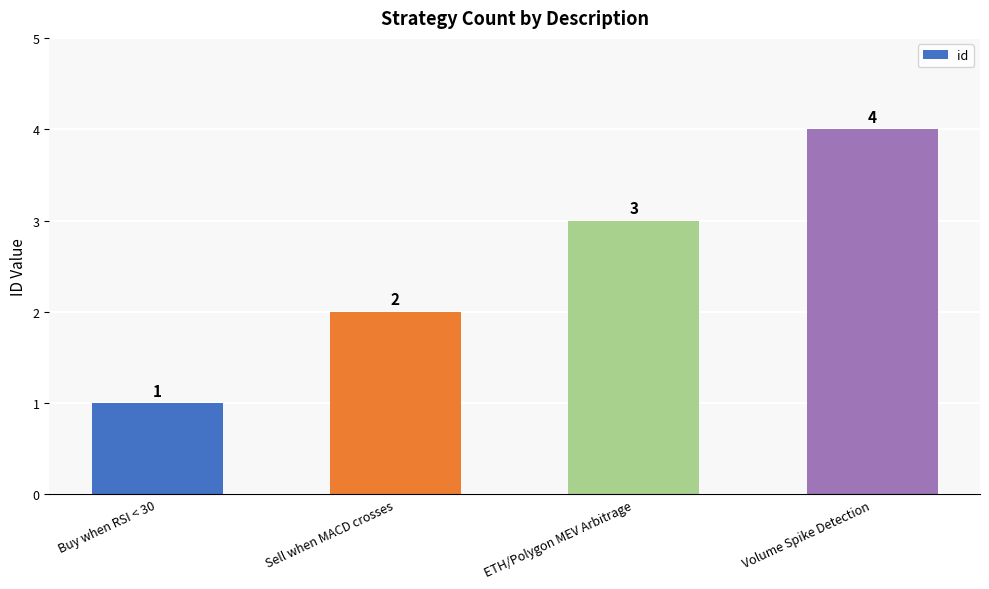

How many bars are there in total?

4